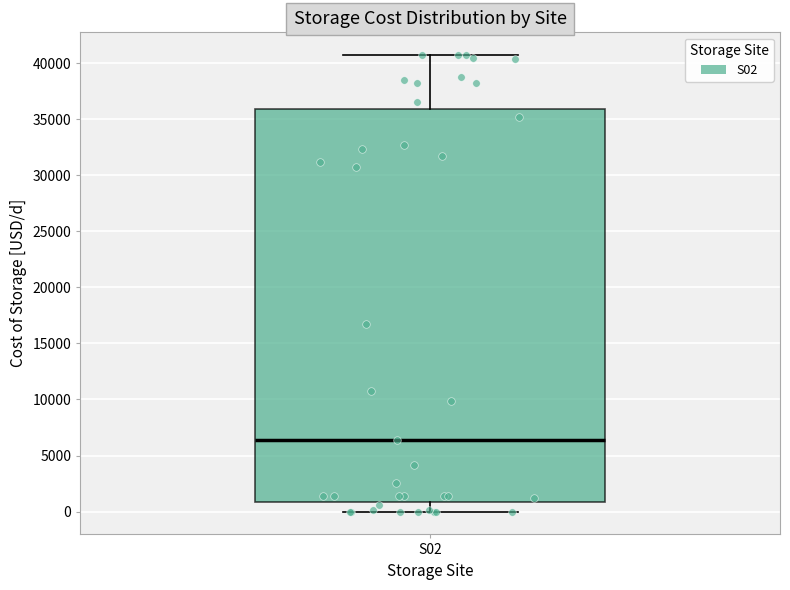

Transcribe this box plot: give where the median line is, the range the box spans, and where the two whiskers end, as read against the y-axis. The values are not printed on the chart, so give them approximately, as read against the axis.

median 6500, box 1000 to 36000, whiskers 0 to 40500